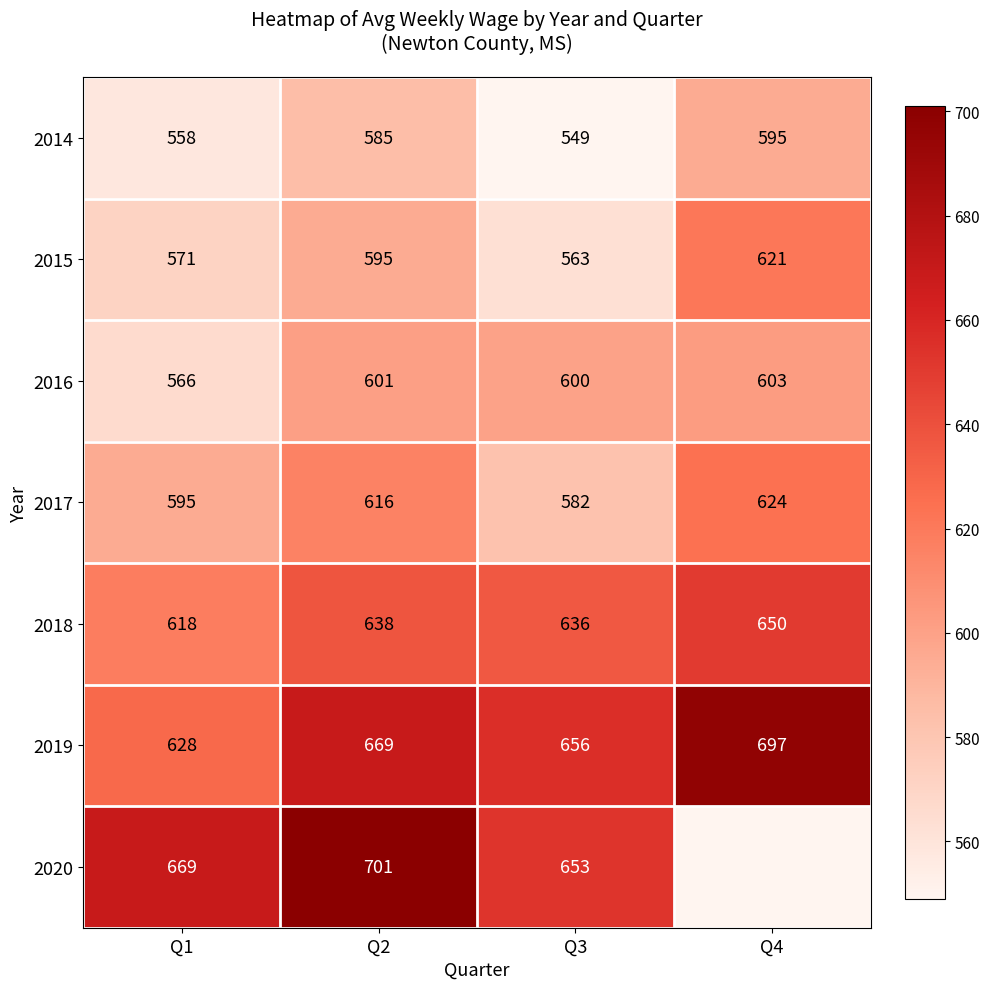

What is the minimum value shown in the chart?

549.0